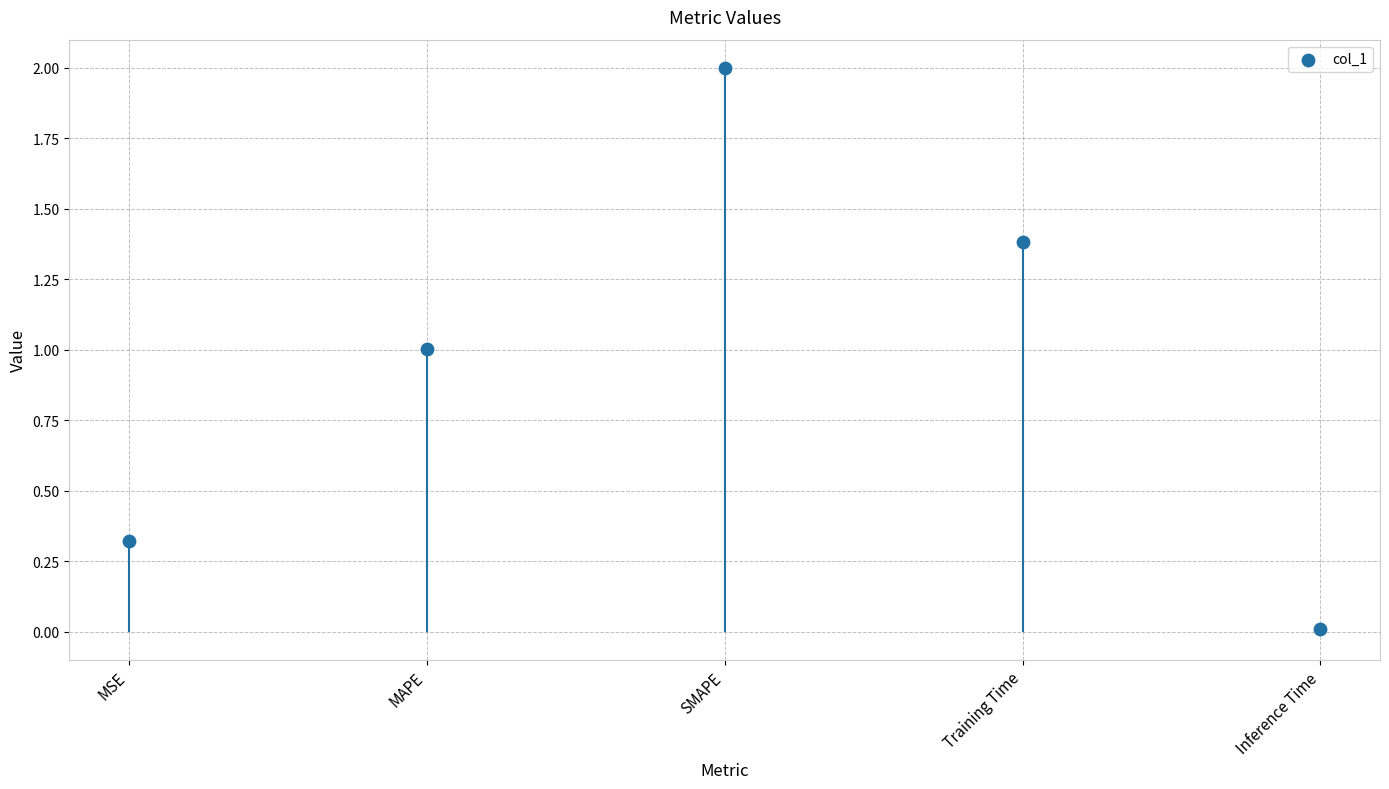

Which has a higher value, Training Time or SMAPE?

SMAPE